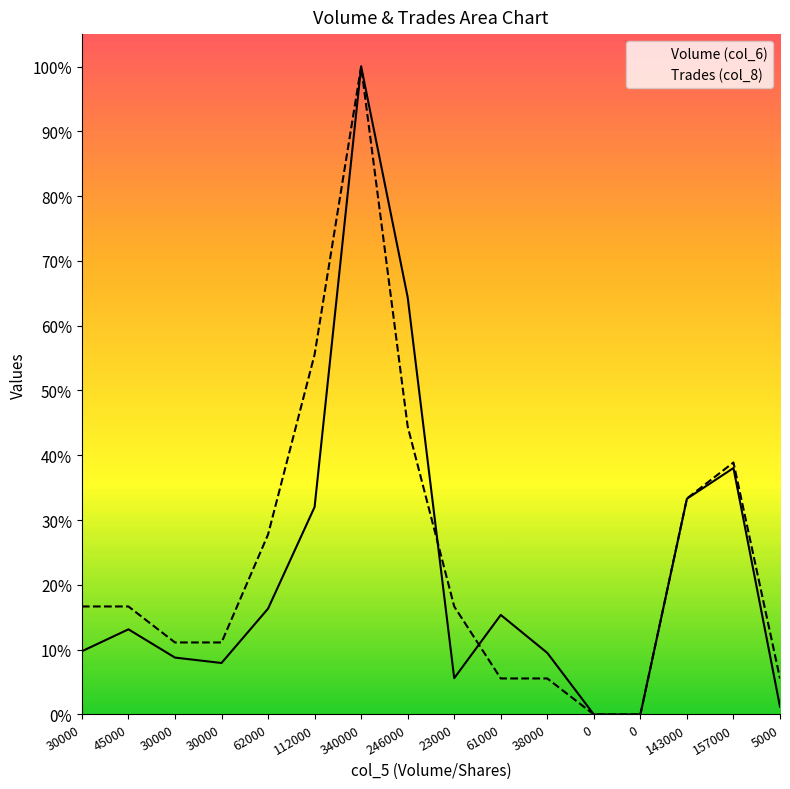

True or false: Trades (col_8) has a value of 321490.0 at 0.

False